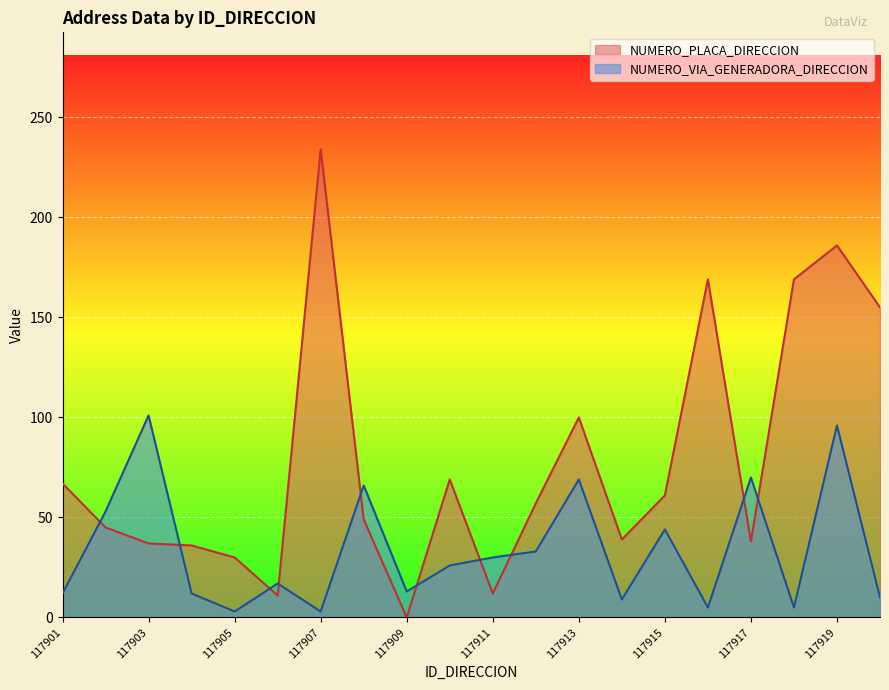

At which category does the chart reach its peak across all series?

117907